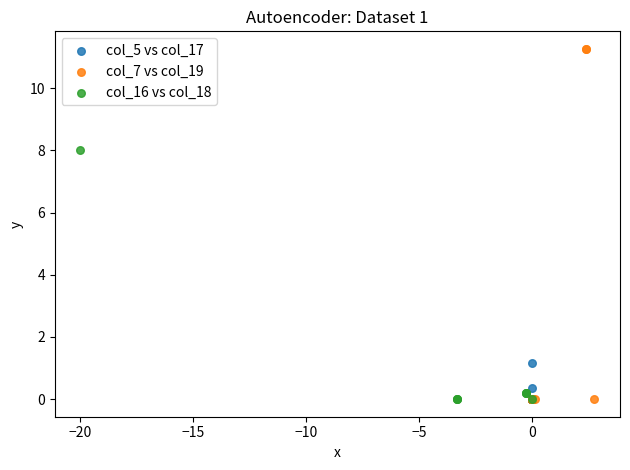

Which series has the widest spread of Y values?

col_7 vs col_19